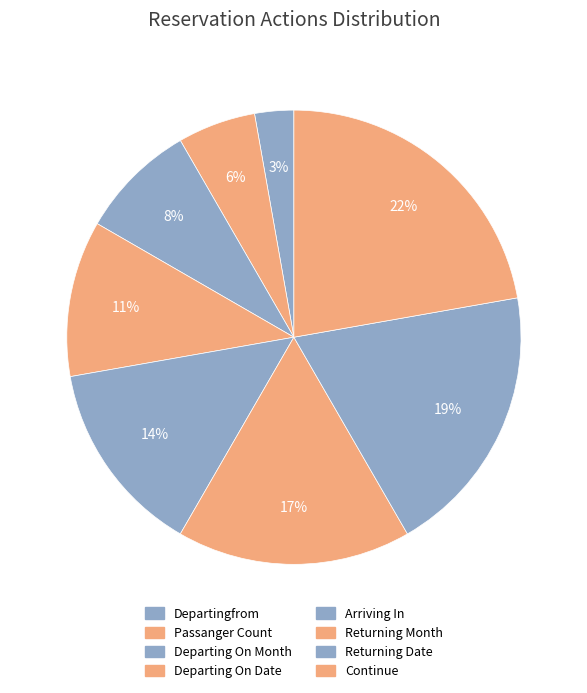

Which category has the biggest portion of the pie?

Continue